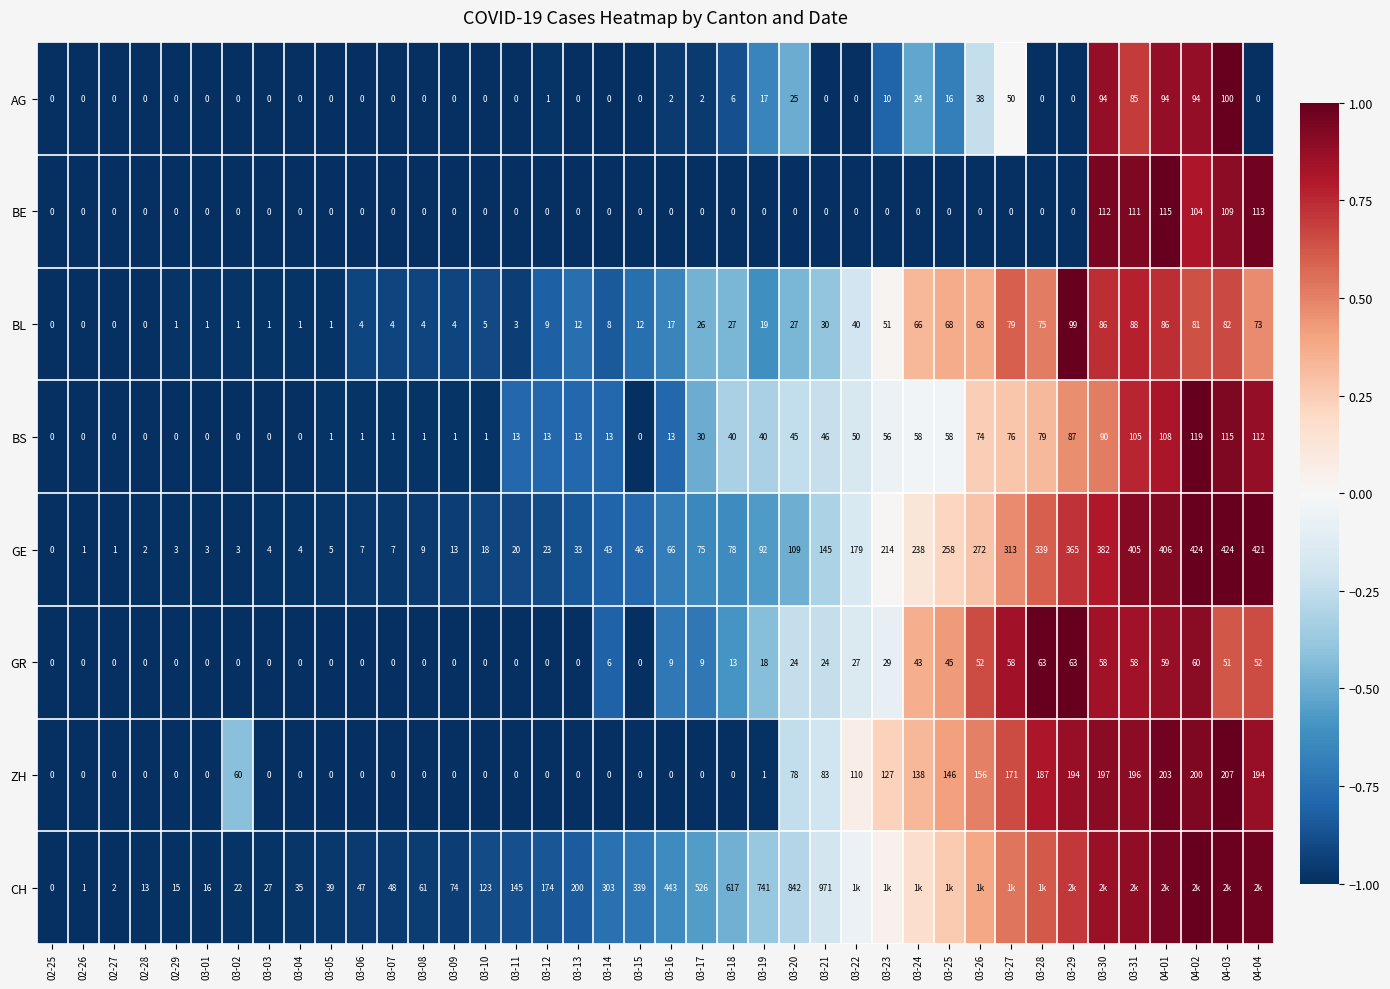

At which category is the sum across all series the highest?

04-02